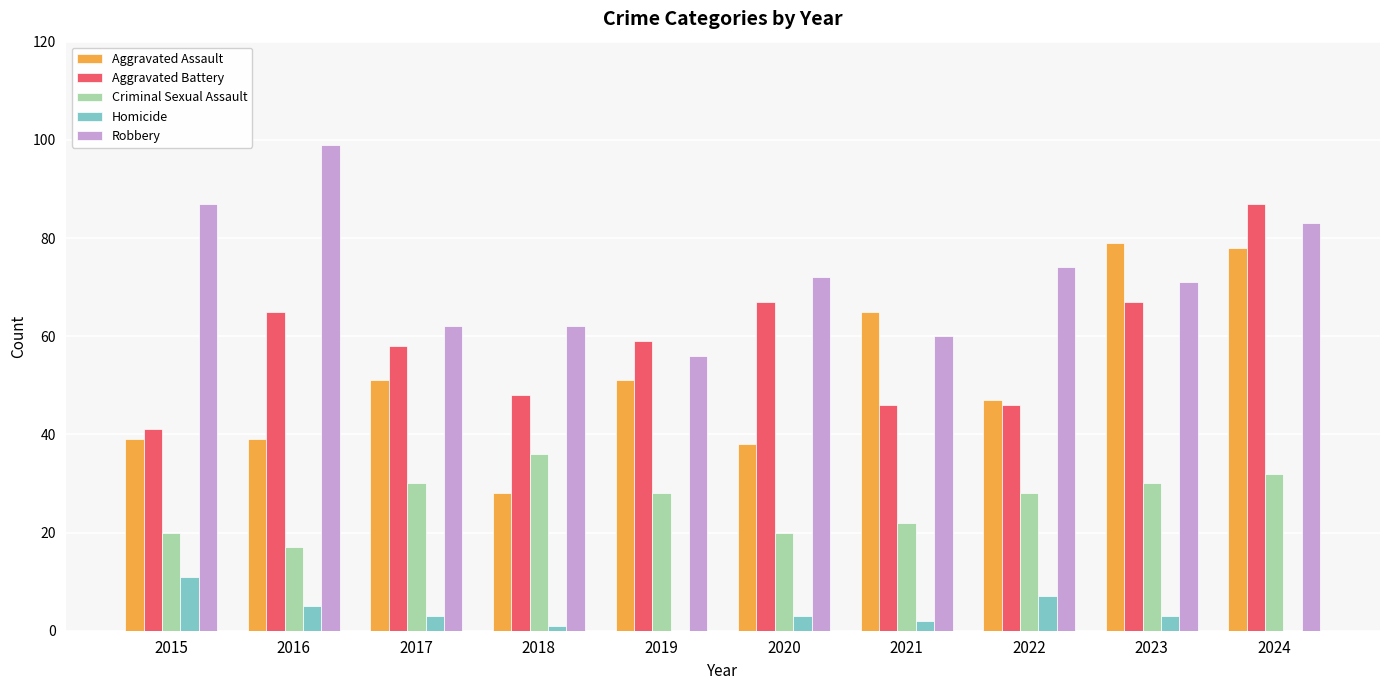

Which series changed the most between 2020 and 2024?

Aggravated Assault